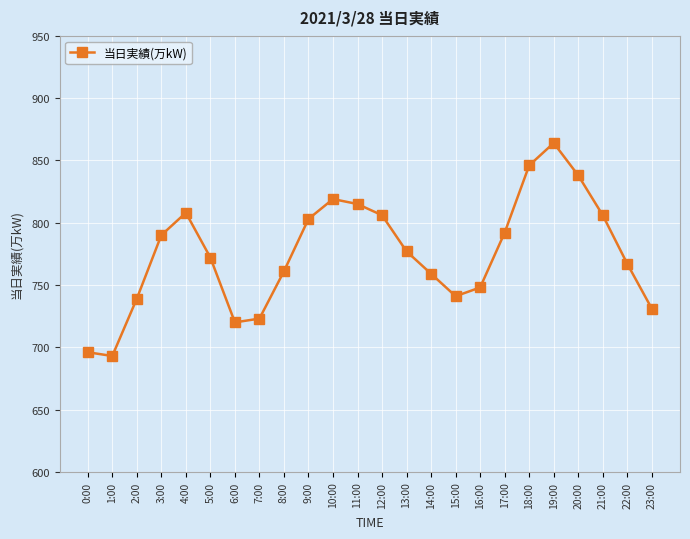

Approximately how many times larger is the value at 1:00 compared to 2:00?

0.9